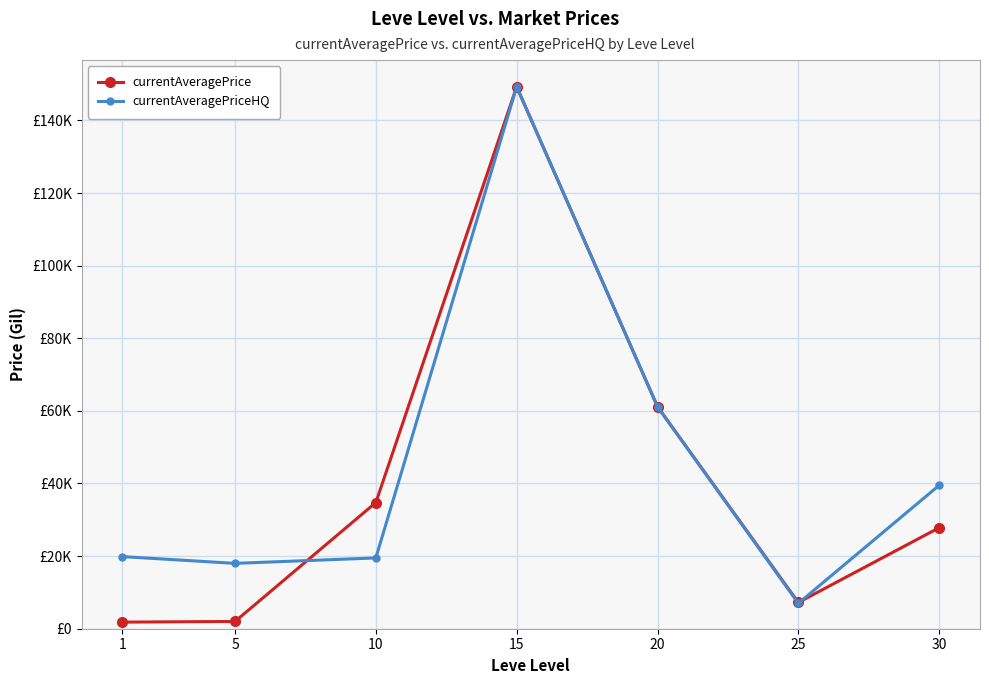

True or false: currentAveragePriceHQ and currentAveragePrice intersect in this chart.

True